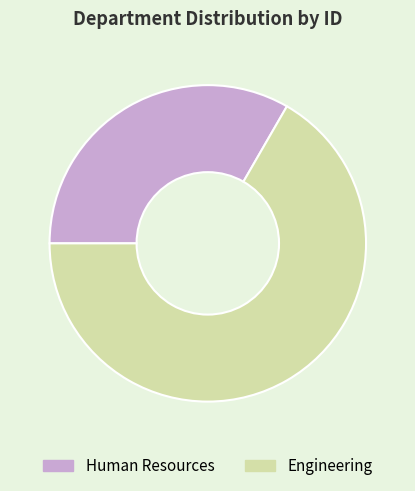

Between Human Resources and Engineering, which is larger?

Engineering